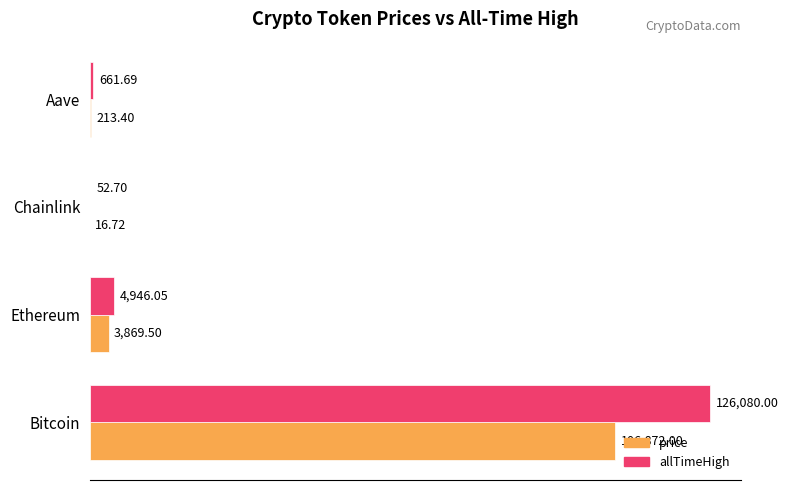

Which label corresponds to the largest value in the chart?

Bitcoin